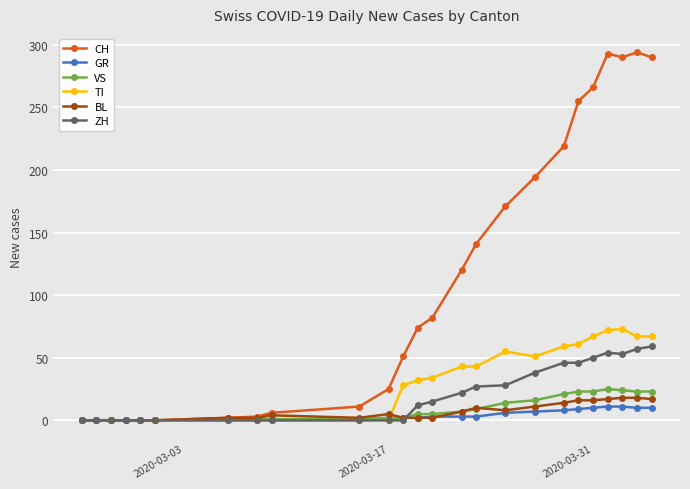

What is the highest value of the ZH series?

59